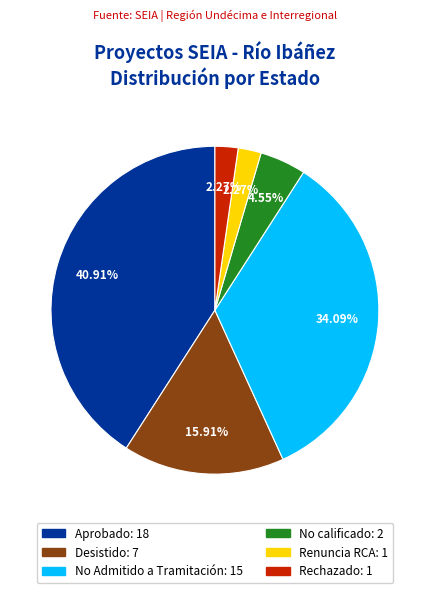

Does any single category account for the majority?

No